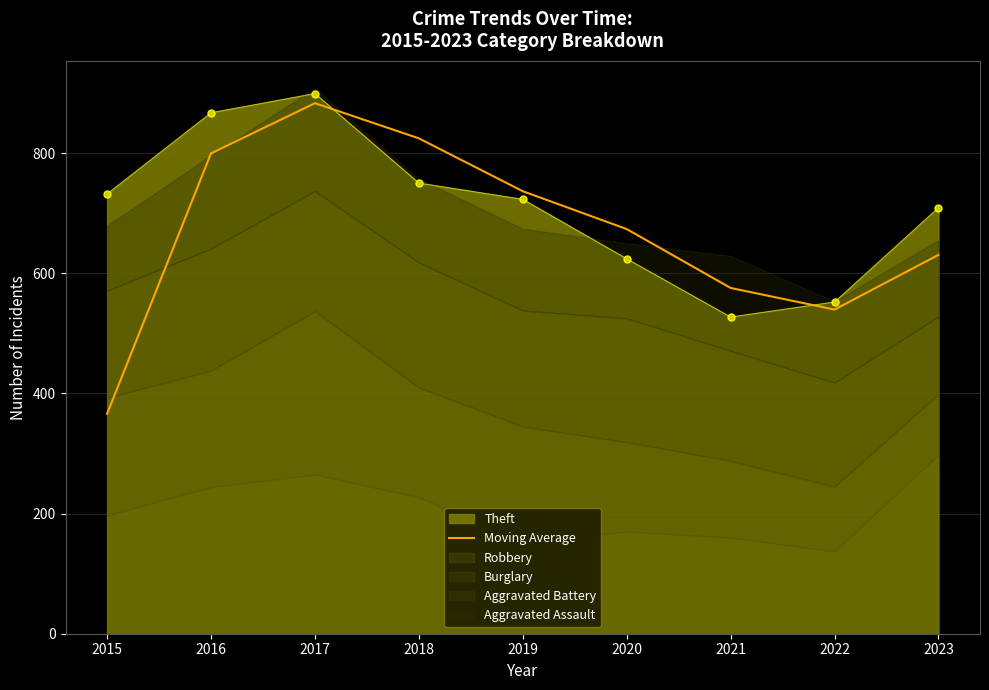

After their last crossing, which series has the higher values: Moving Average or Theft?

Theft